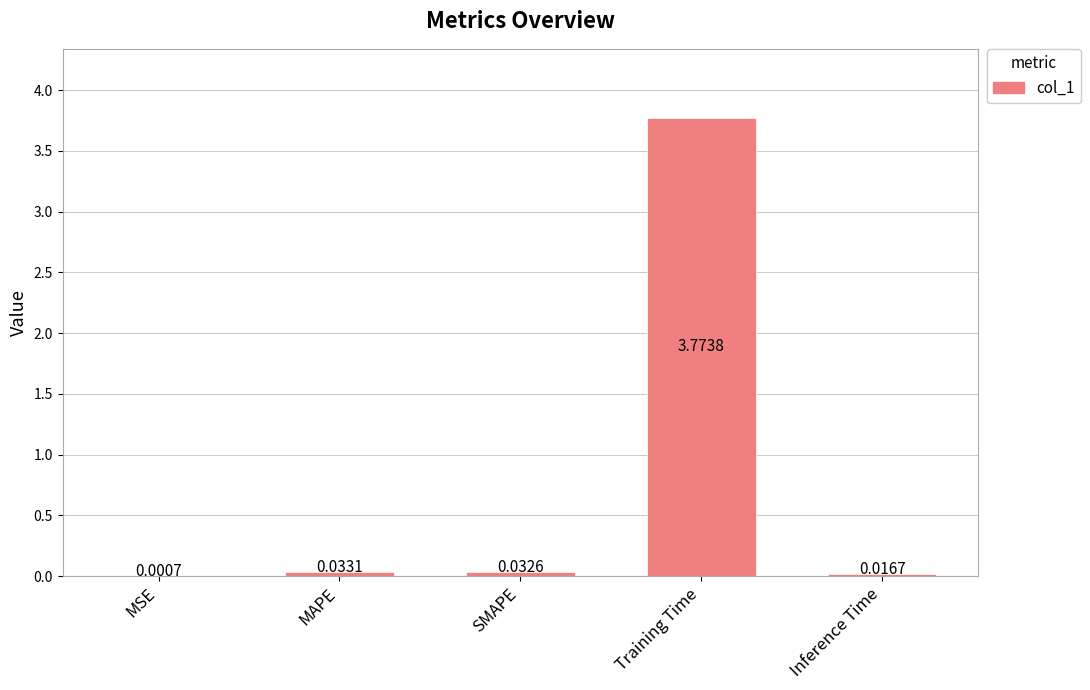

Which label corresponds to the largest value in the chart?

Training Time